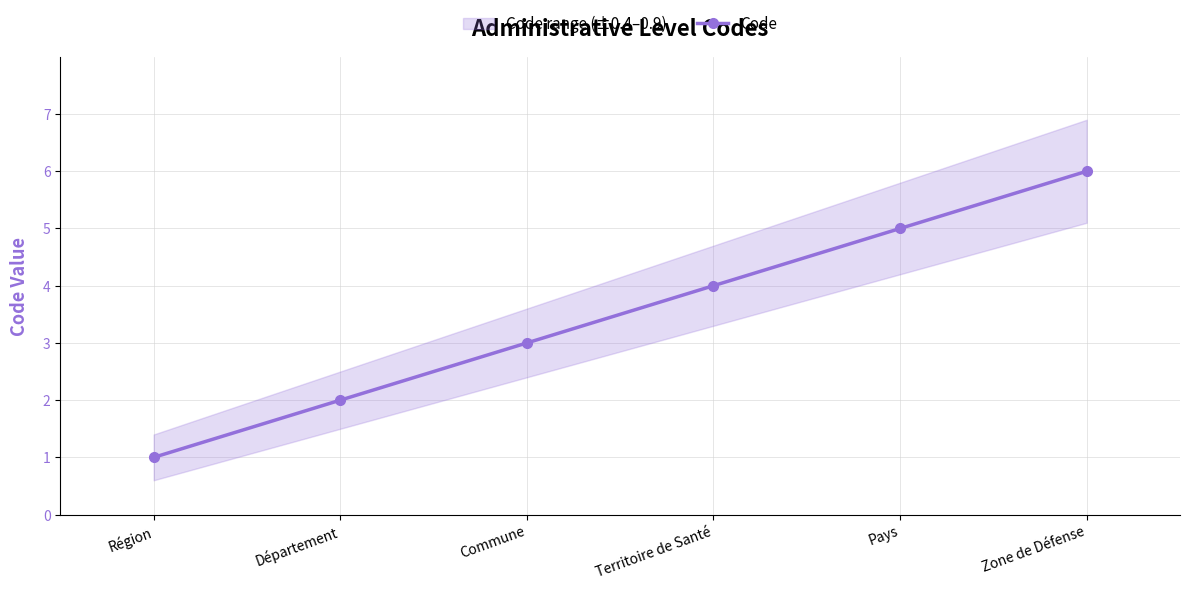

Is this an area chart (filled region under the line)?

No